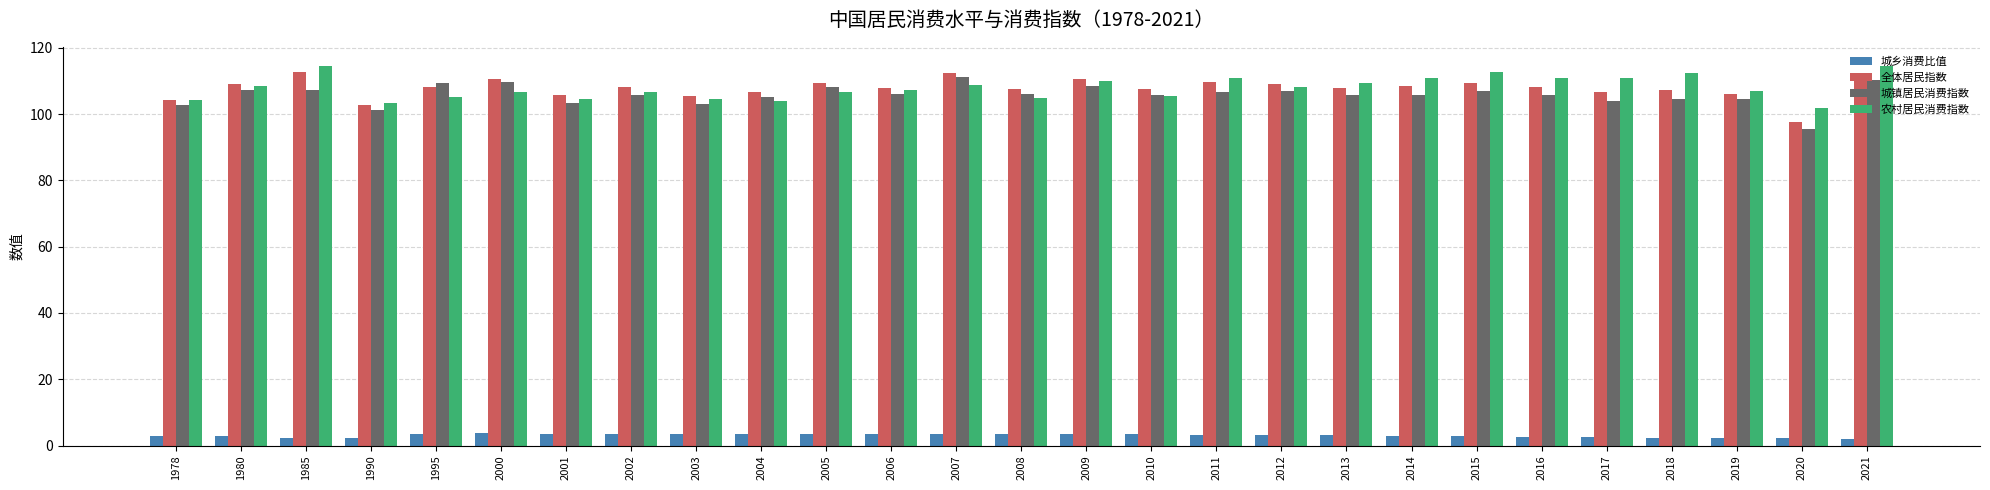

At 2011, list the series in order from smallest to largest.

城乡消费比值, 城镇居民消费指数, 全体居民指数, 农村居民消费指数